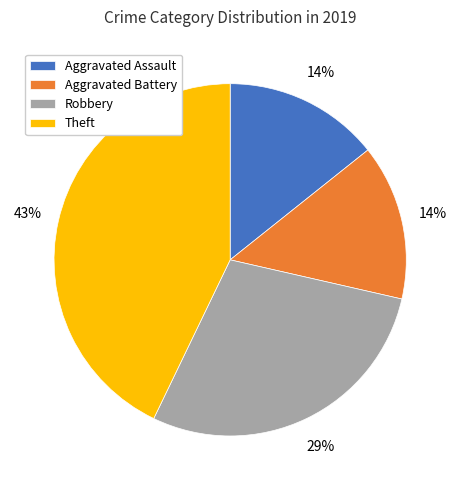

To the nearest percent, what percentage of the pie is Aggravated Battery?

14%